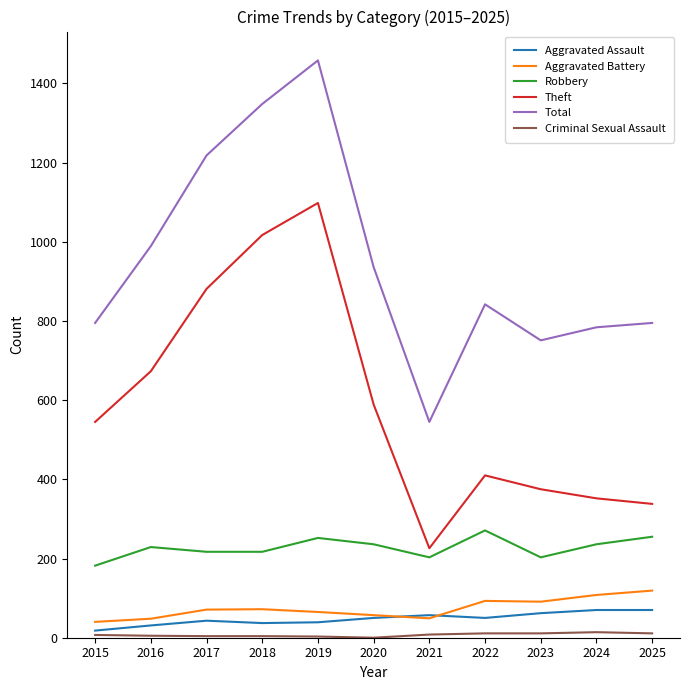

At which category does the chart reach its peak across all series?

2019